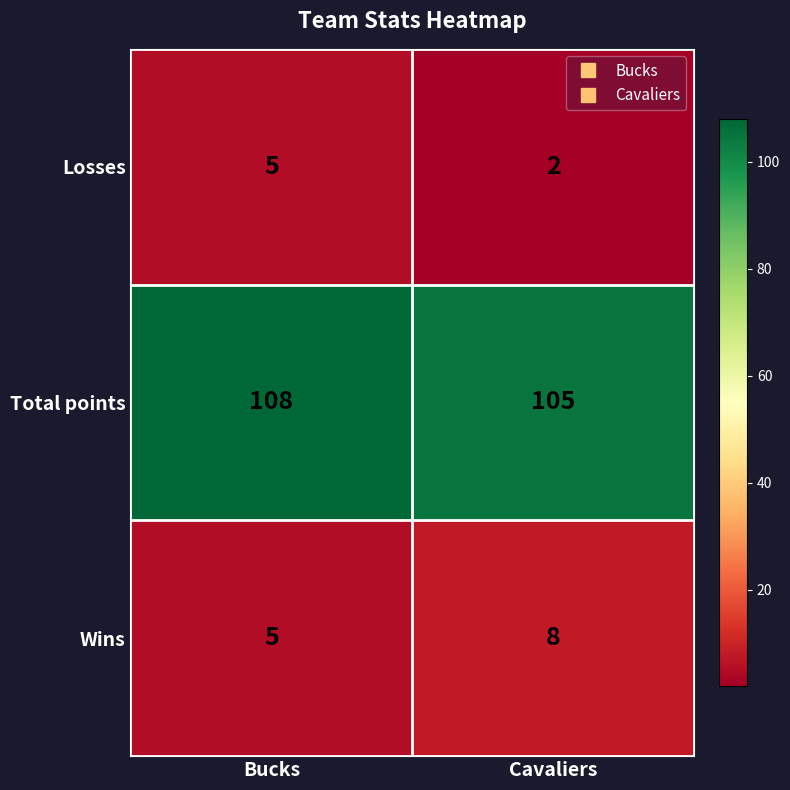

List the series in order of their peak value, highest first.

Total points, Wins, Losses